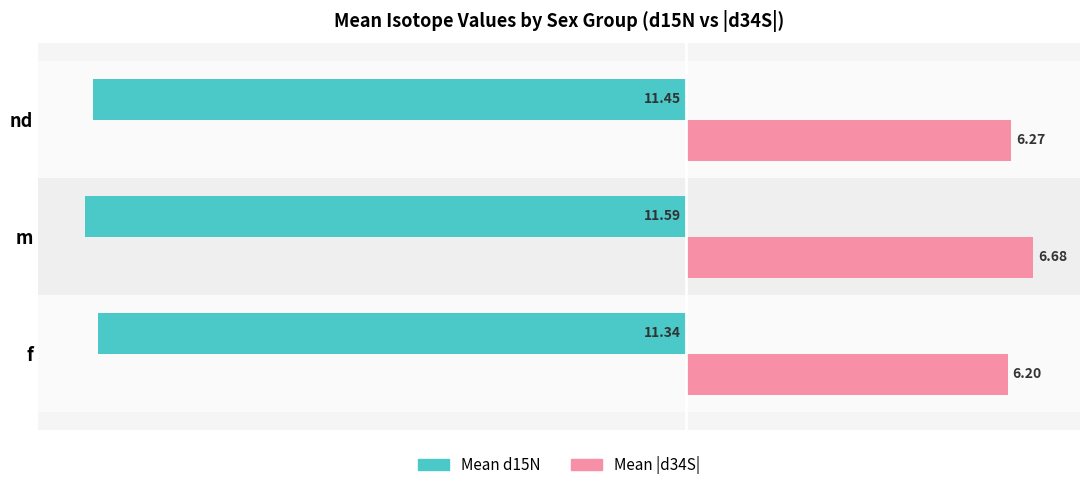

At which category does the chart reach its peak across all series?

m